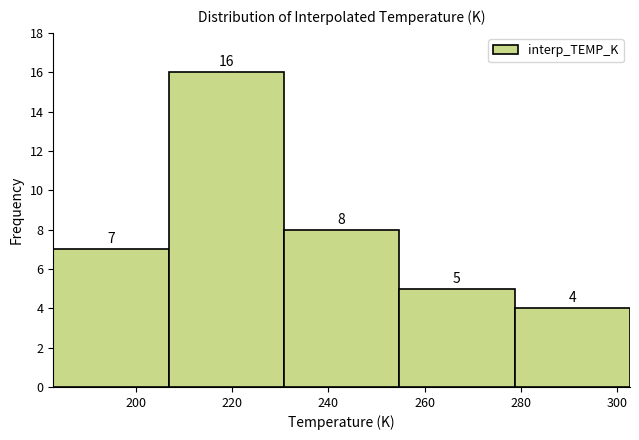

What is the height of the bar covering 254 to 278 on the x-axis? The bar edges are not printed on the chart, so give them approximately, as read against the axis.

5